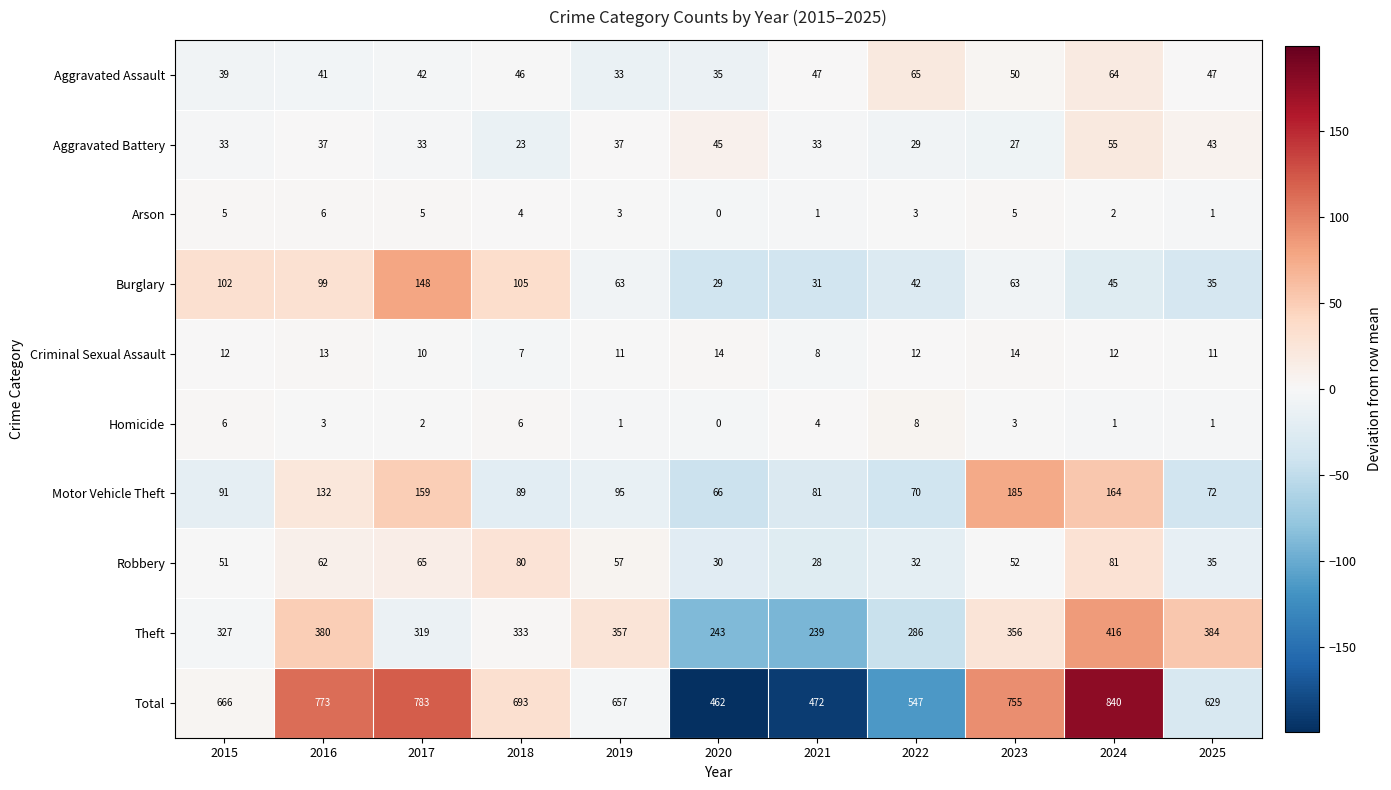

Which series changed the most between 2023 and 2024?

Total